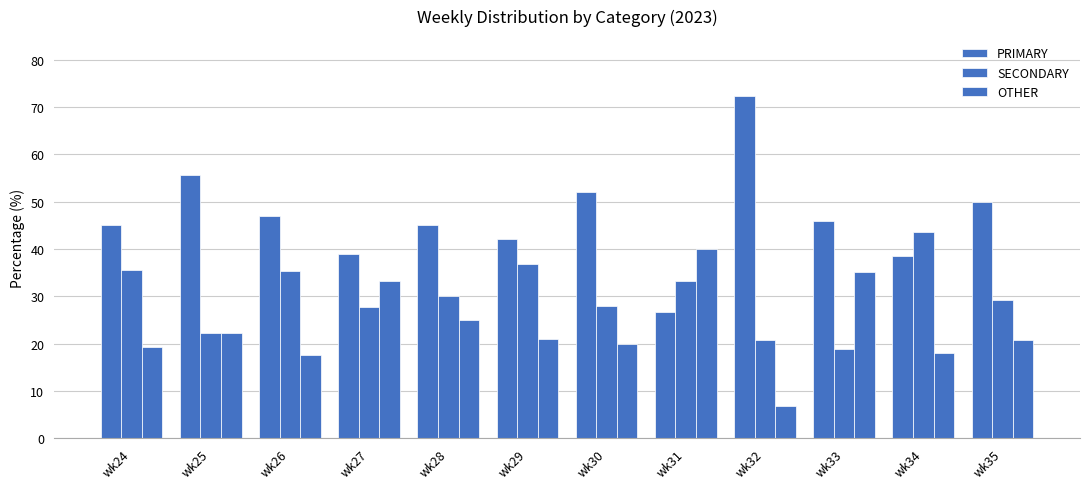

How many bars are there in total?

36